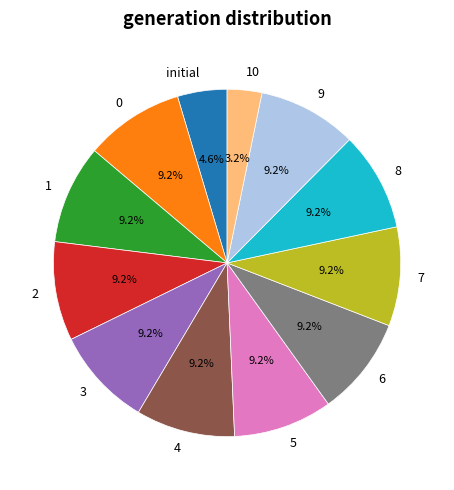

Combined, what portion of the pie is 1 and 7?

18.4%